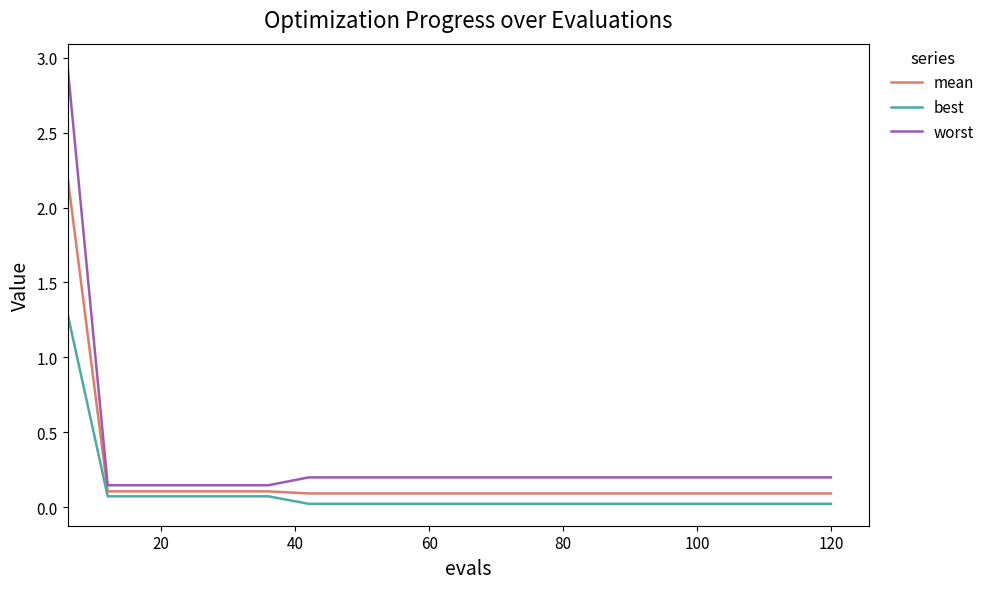

Which series has the widest spread of values?

worst